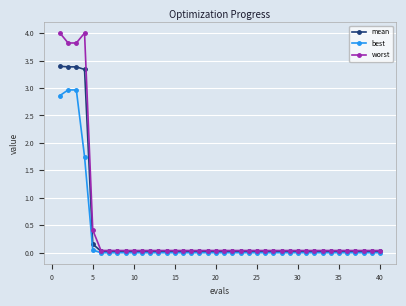

What is the maximum value shown in the chart?

4.0